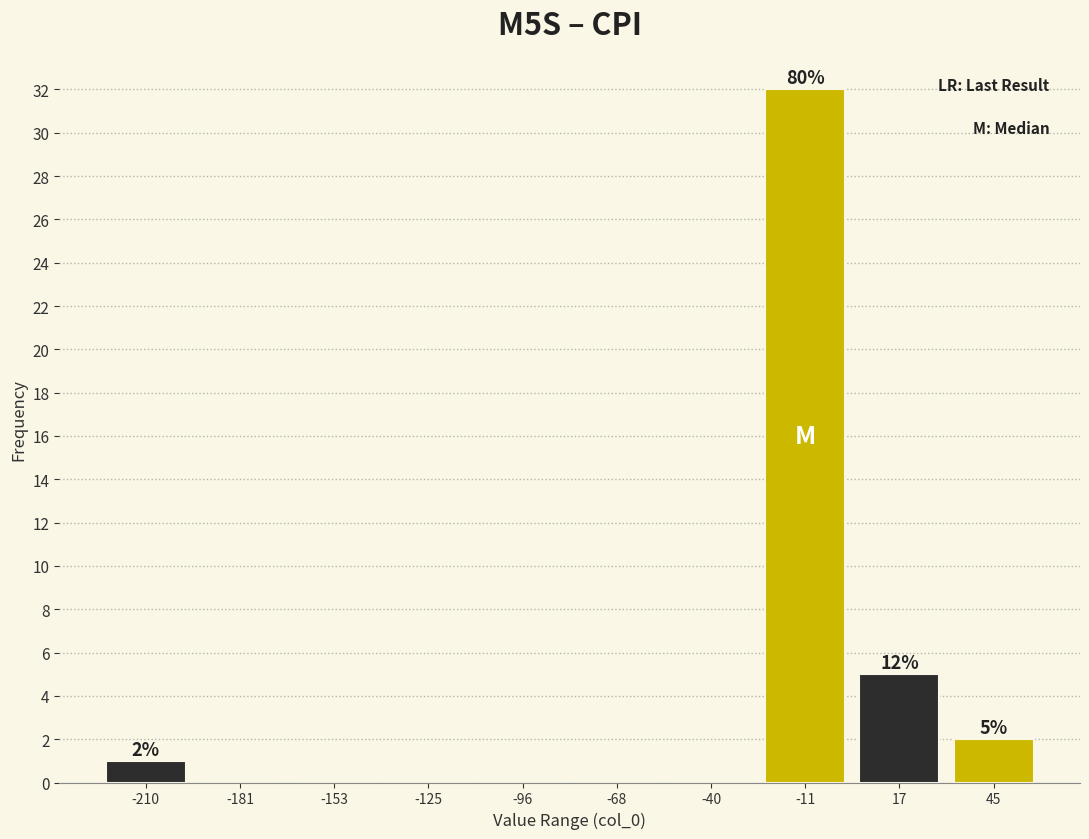

Which range on the x-axis has the tallest bar?

-25 to 5